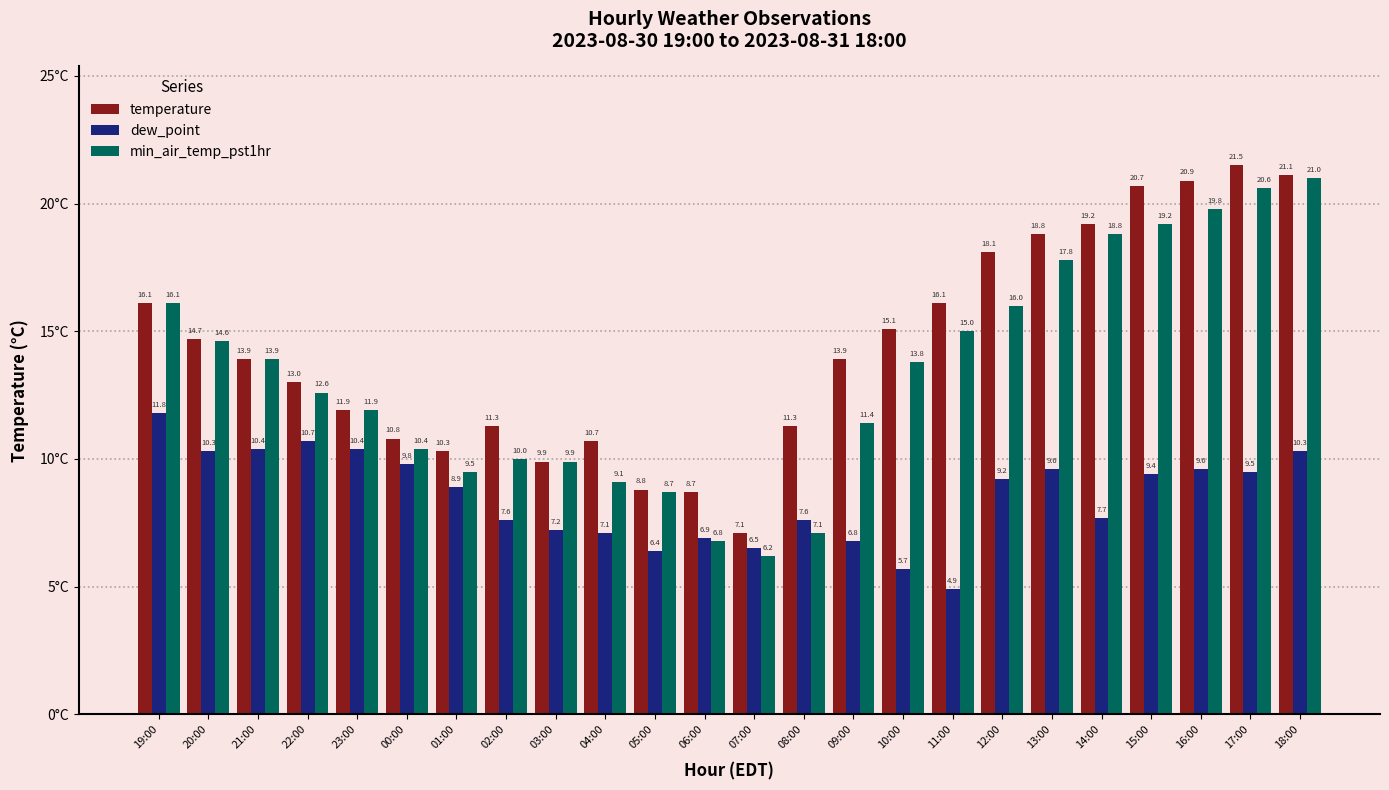

What are all the series names shown in the legend?

temperature, dew_point, min_air_temp_pst1hr